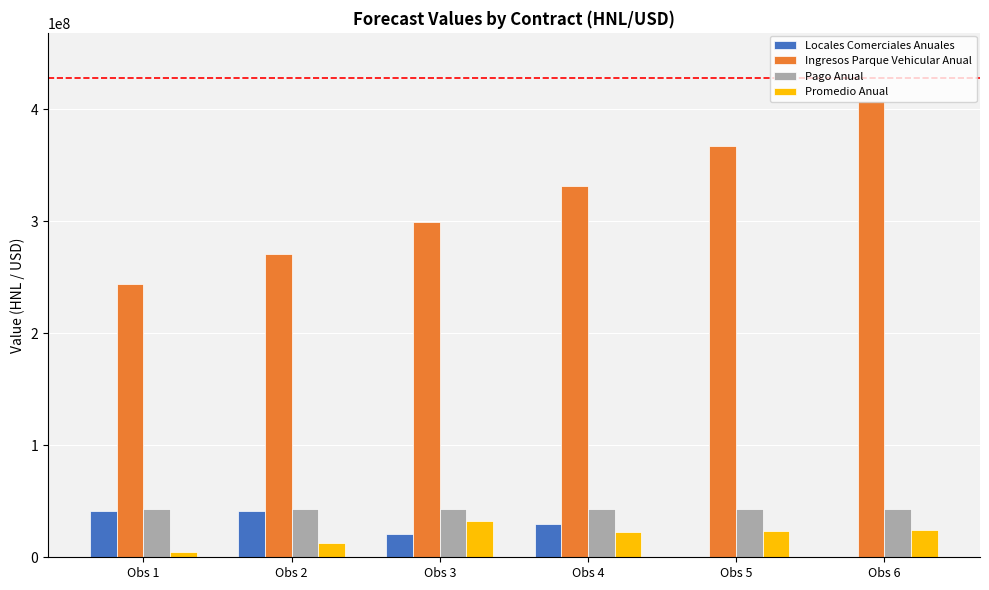

At which category is the sum across all series the highest?

Obs 6